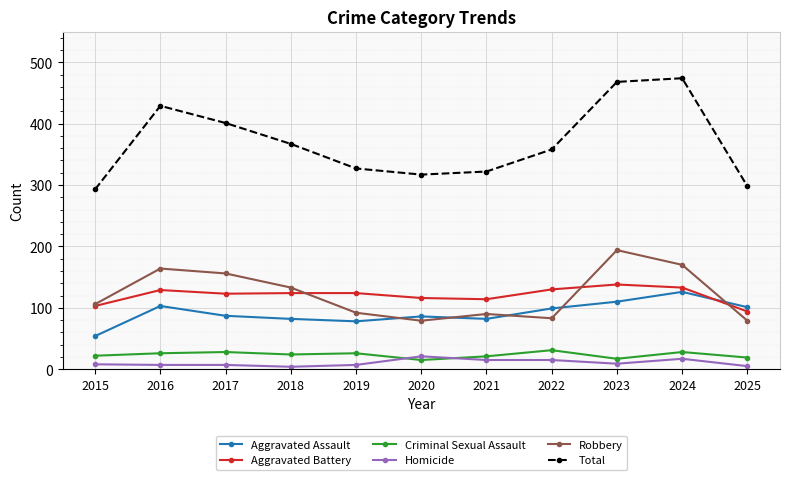

True or false: Total has more than 2 interior local peaks.

False